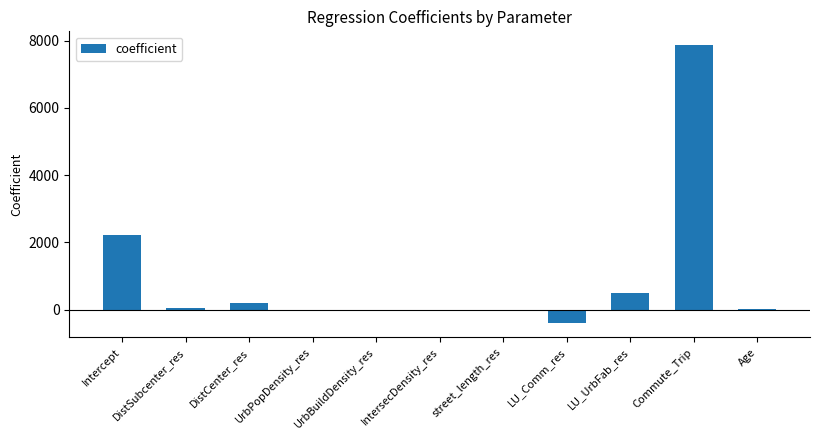

Is it true that the value at Commute_Trip is 7862.9?

True